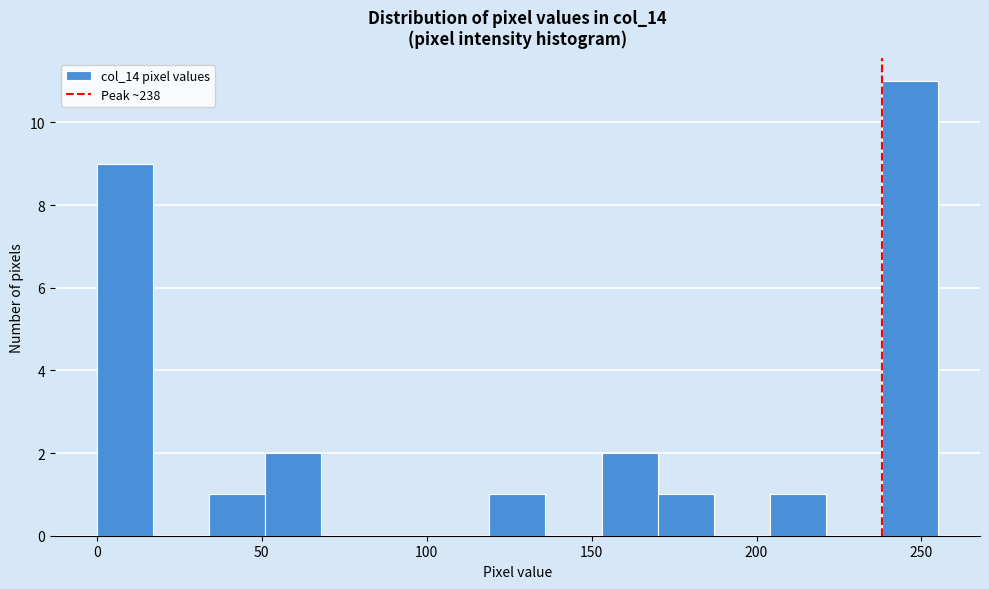

Around what value on the x-axis is the tallest bar? Give the approximate position of its centre, as read against the axis.

245